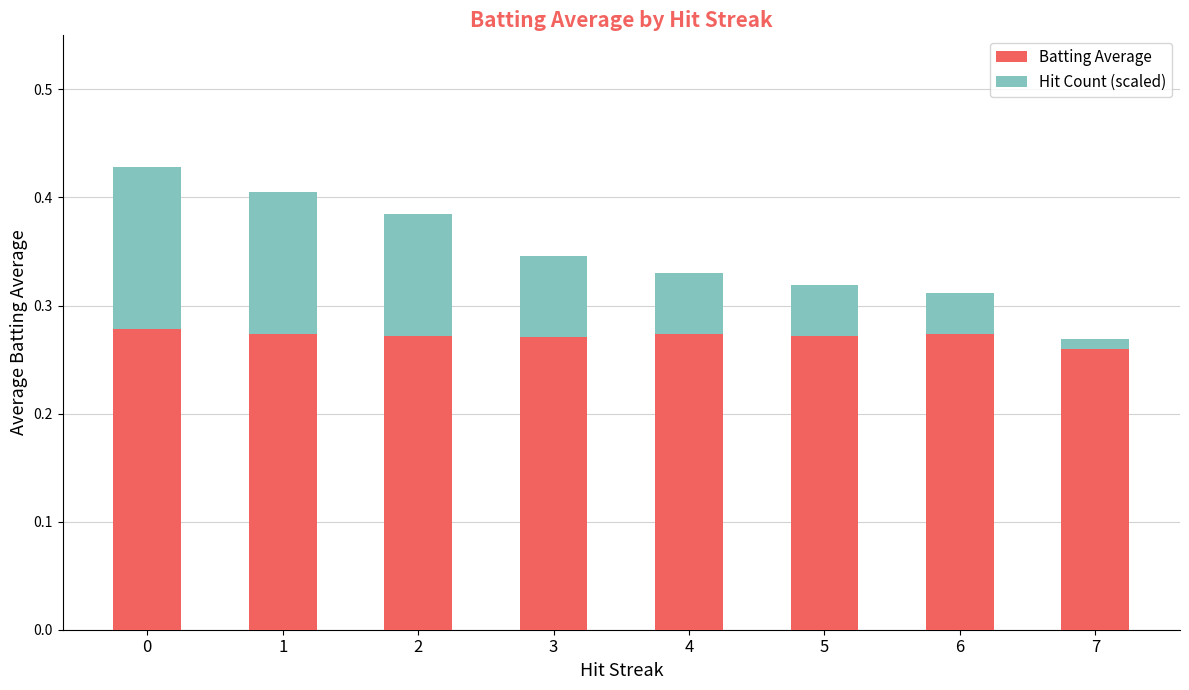

What is the total value across all series at 2?

0.4